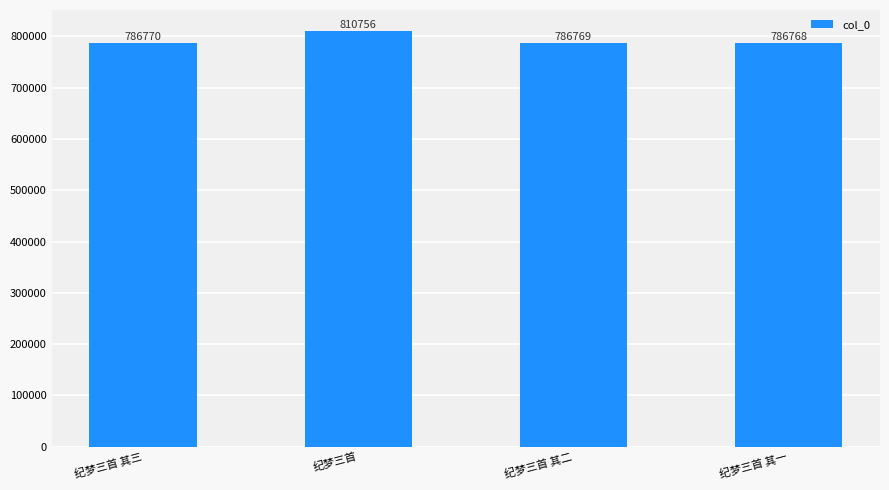

What is the change in value from 纪梦三首 to 纪梦三首 其二?

-23987